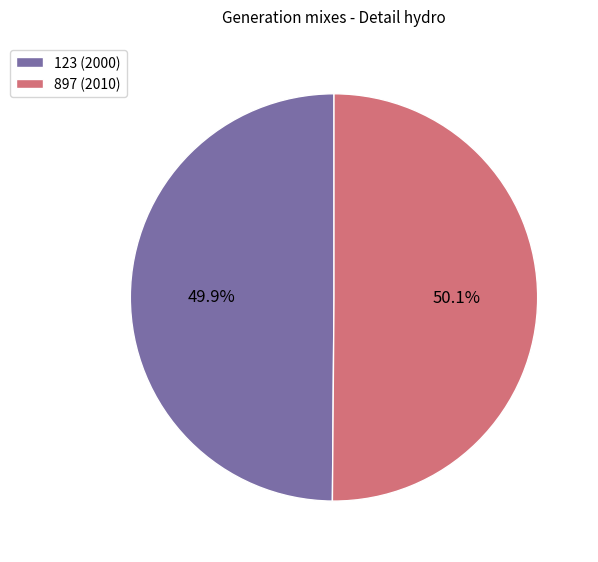

What is the ratio of the value at 123 (2000) to the value at 897 (2010)?

1.0